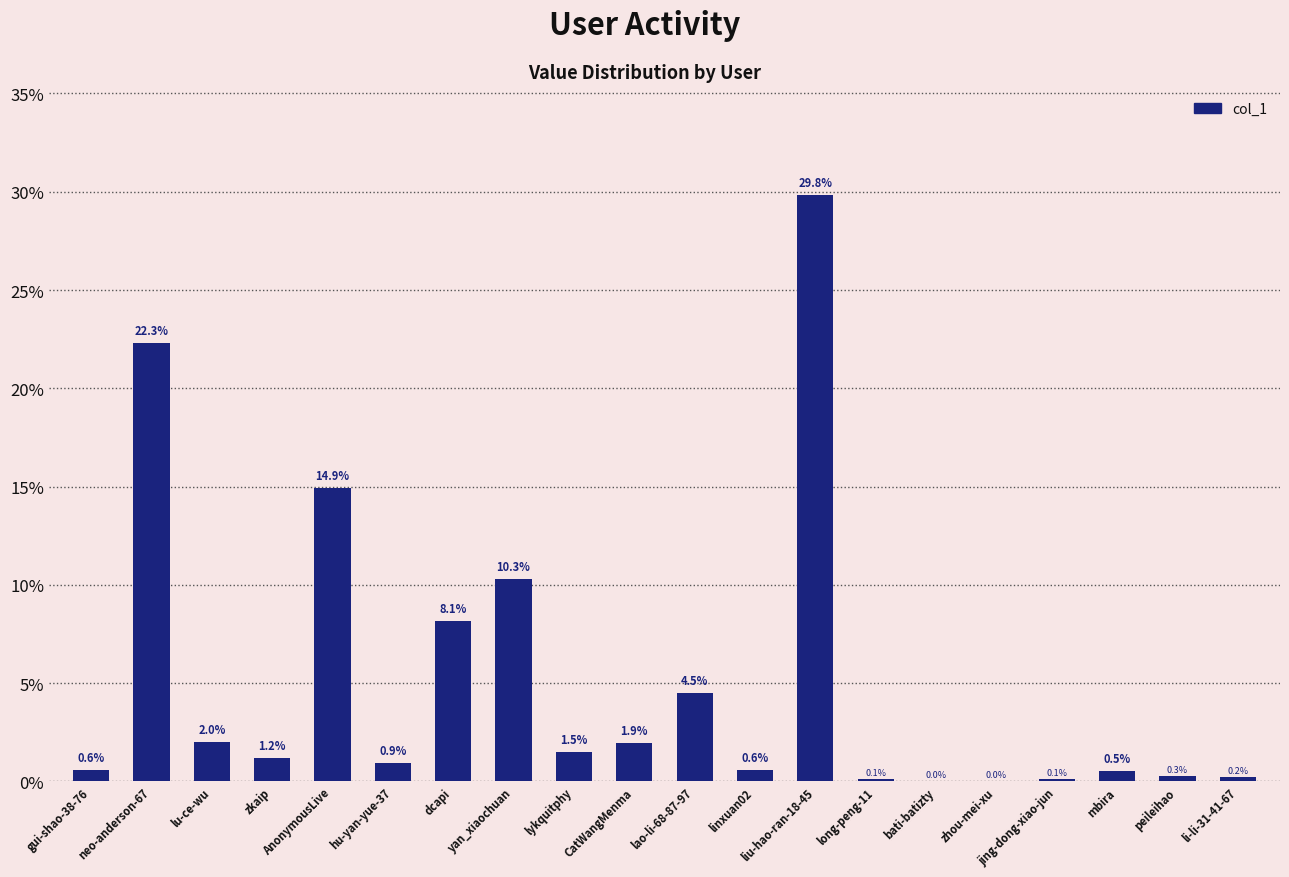

What is the change in value from CatWangMenma to lao-li-68-87-97?

+2.6